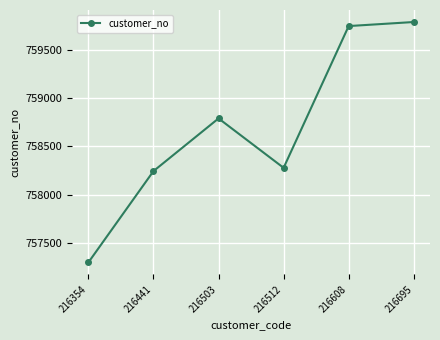

Is this an area chart (filled region under the line)?

No